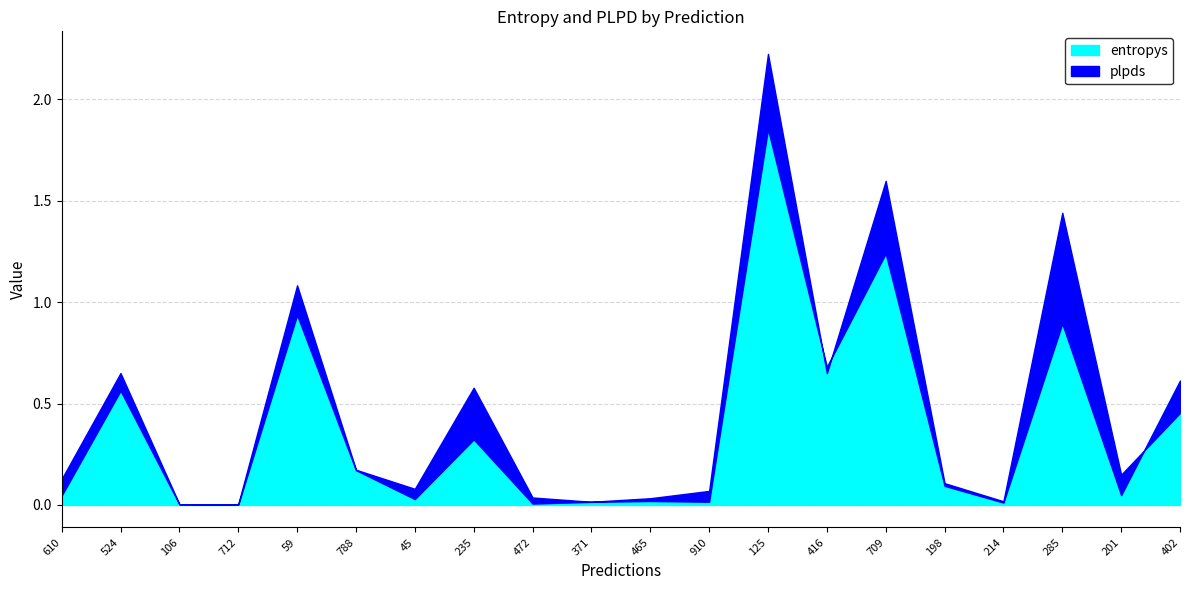

What are all the series names shown in the legend?

entropys, plpds